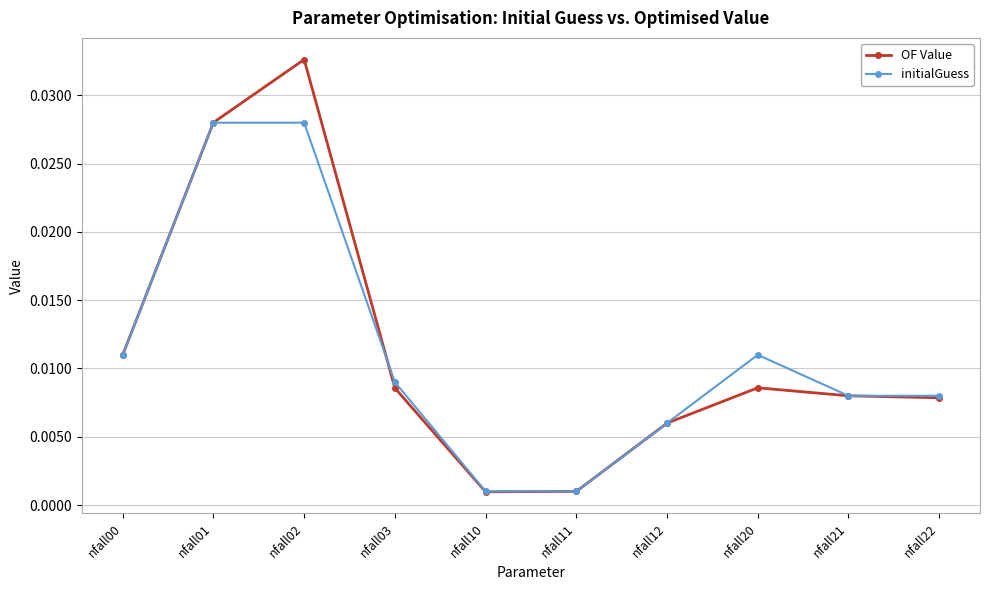

Which series changed the most between nfall02 and nfall12?

OF Value